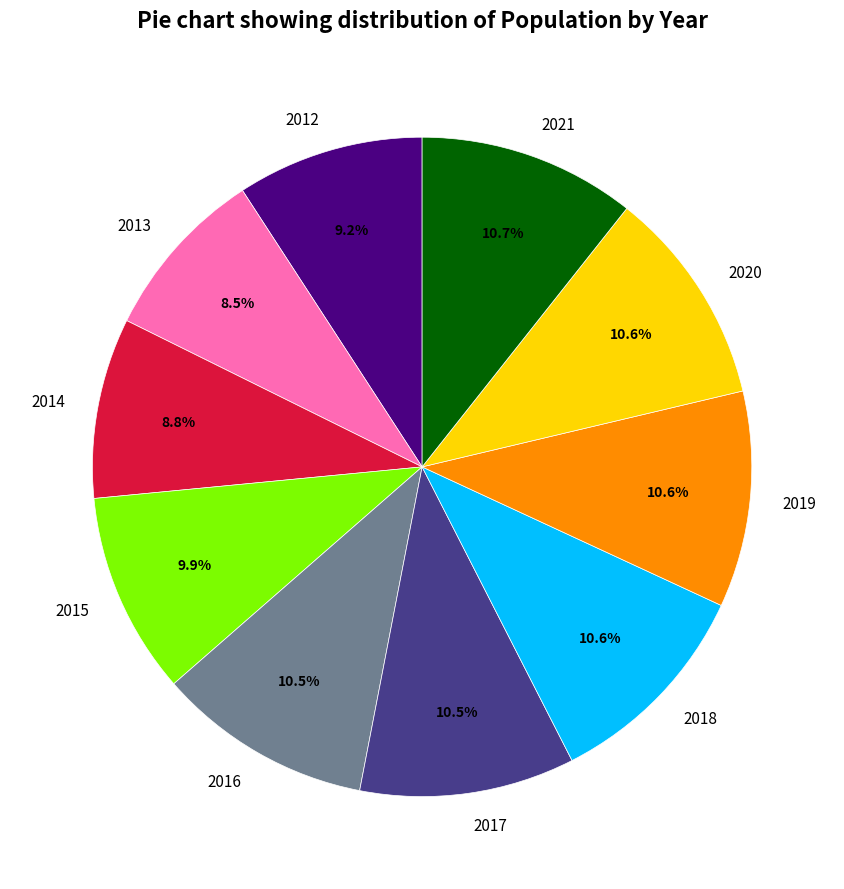

Approximately how many times larger is the value at 2014 compared to 2019?

0.8